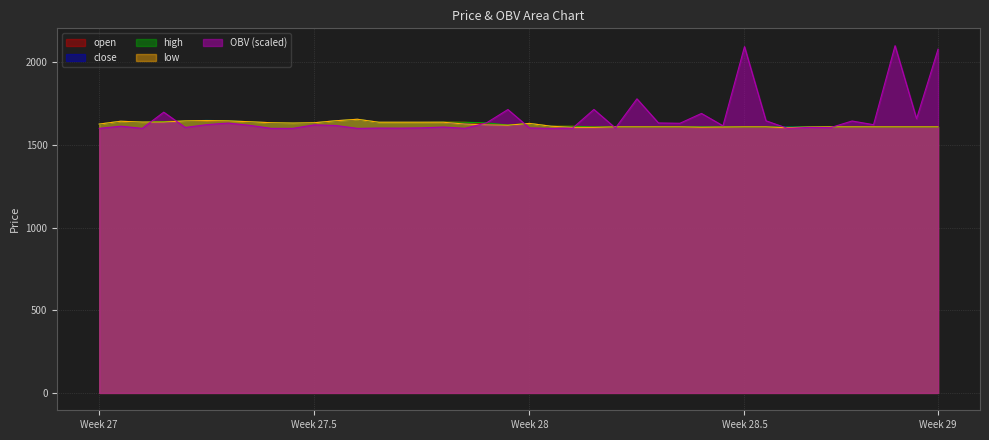

True or false: low and OBV intersect in this chart.

True